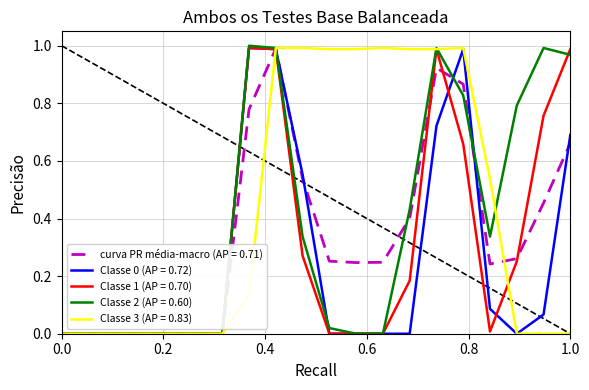

Which series has the largest total across all categories?

Classe 3 (AP = 0.83)